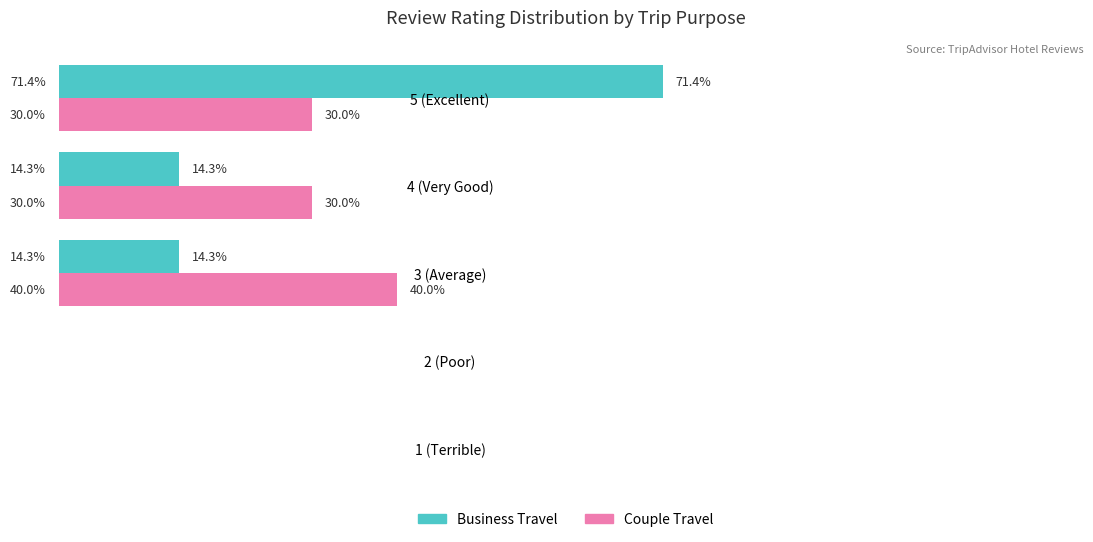

At which label does Business Travel reach its peak?

5 (Excellent)